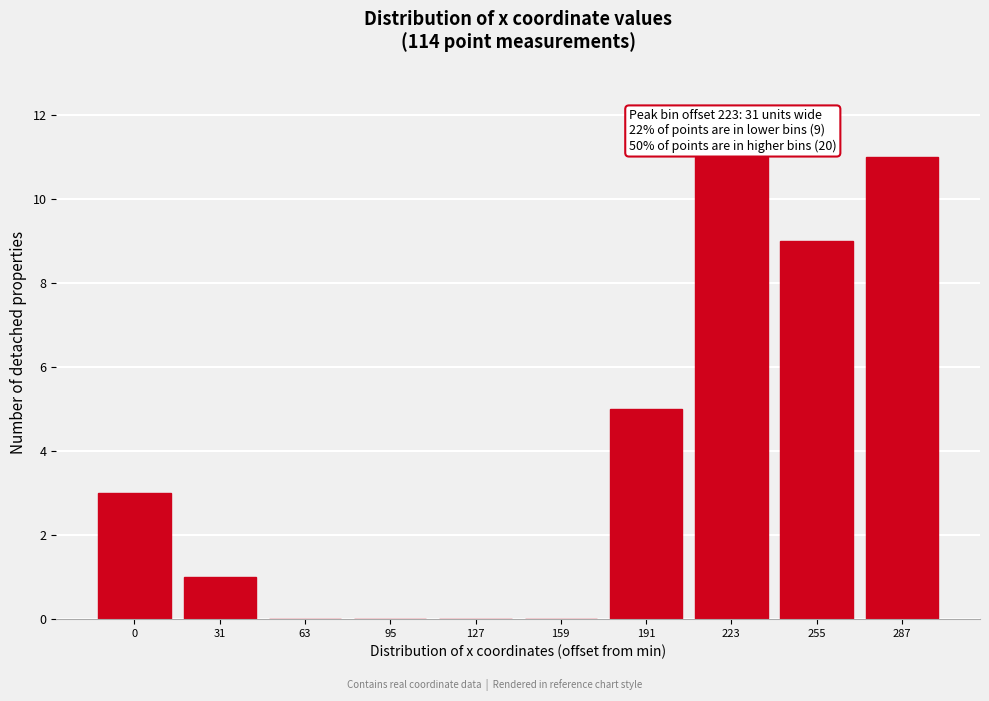

Reading right to left, list all the values displayed in this chart.

287=11	255=9	223=11	191=5	159=0	127=0	95=0	63=0	31=1	0=3